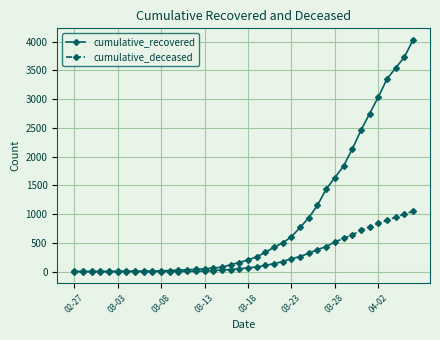

Which series has the largest range (max minus min)?

cumulative_recovered